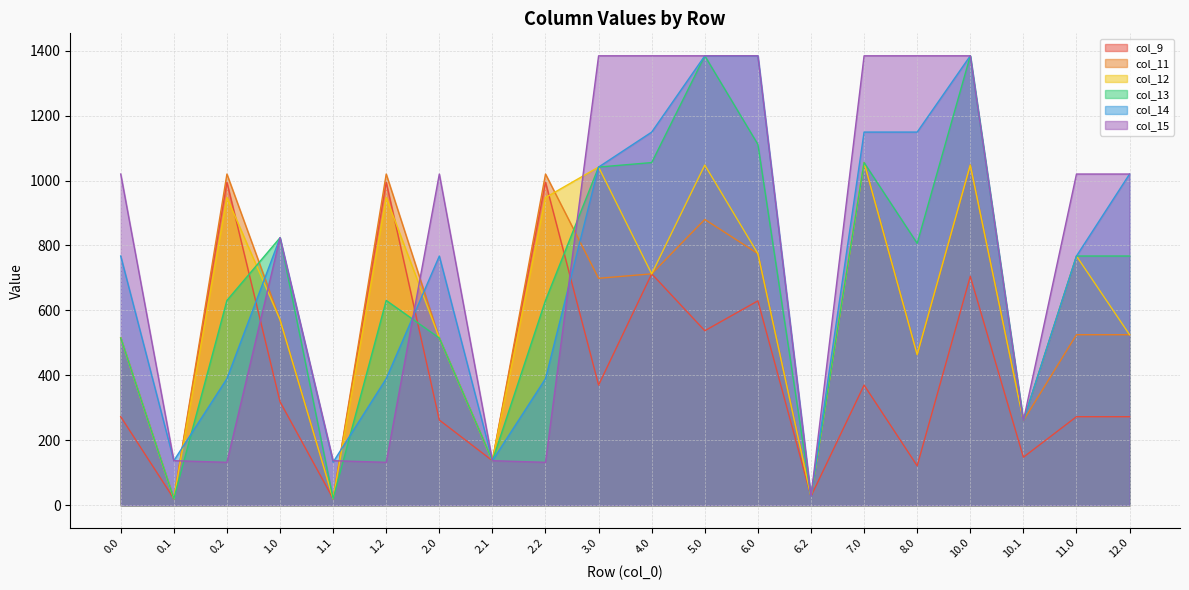

Reading left to right, transcribe all the data shown in this chart.

col_9: 272.9	20.4	994.8	319.0	20.4	994.8	262.6	137.4	994.8	370.2	712.8	537.6	629.5	27.7	370.2	121.6	705.1	148.1	272.9	272.9
col_11: 515.1	20.4	1020.0	571.4	20.4	1020.0	515.1	137.4	1020.0	698.9	712.8	880.1	774.9	27.7	1055.3	464.1	1047.6	260.6	525.3	525.3
col_12: 515.1	20.4	947.6	571.4	20.4	947.6	515.1	137.4	947.6	1041.5	712.8	1047.6	774.9	27.7	1055.3	464.1	1047.6	260.6	767.5	525.3
col_13: 515.1	20.4	630.8	823.9	20.4	630.8	515.1	137.4	630.8	1041.5	1055.3	1384.0	1111.3	27.7	1055.3	806.7	1384.0	260.6	767.5	767.5
col_14: 767.5	137.4	390.0	823.9	132.9	390.0	767.6	137.4	390.0	1041.5	1149.2	1384.0	1384.0	27.7	1149.2	1149.2	1384.0	260.6	767.5	1020.0
col_15: 1020.0	137.4	132.4	823.9	137.4	132.4	1020.0	137.4	132.4	1384.0	1384.0	1384.0	1384.0	27.7	1384.0	1384.0	1384.0	260.6	1020.0	1020.0